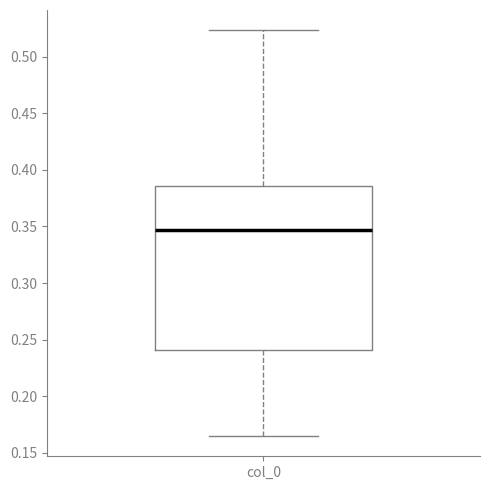

Where is the upper edge of the box for col_0 on the y-axis? The values are not printed on the chart, so give them approximately, as read against the axis.

0.385